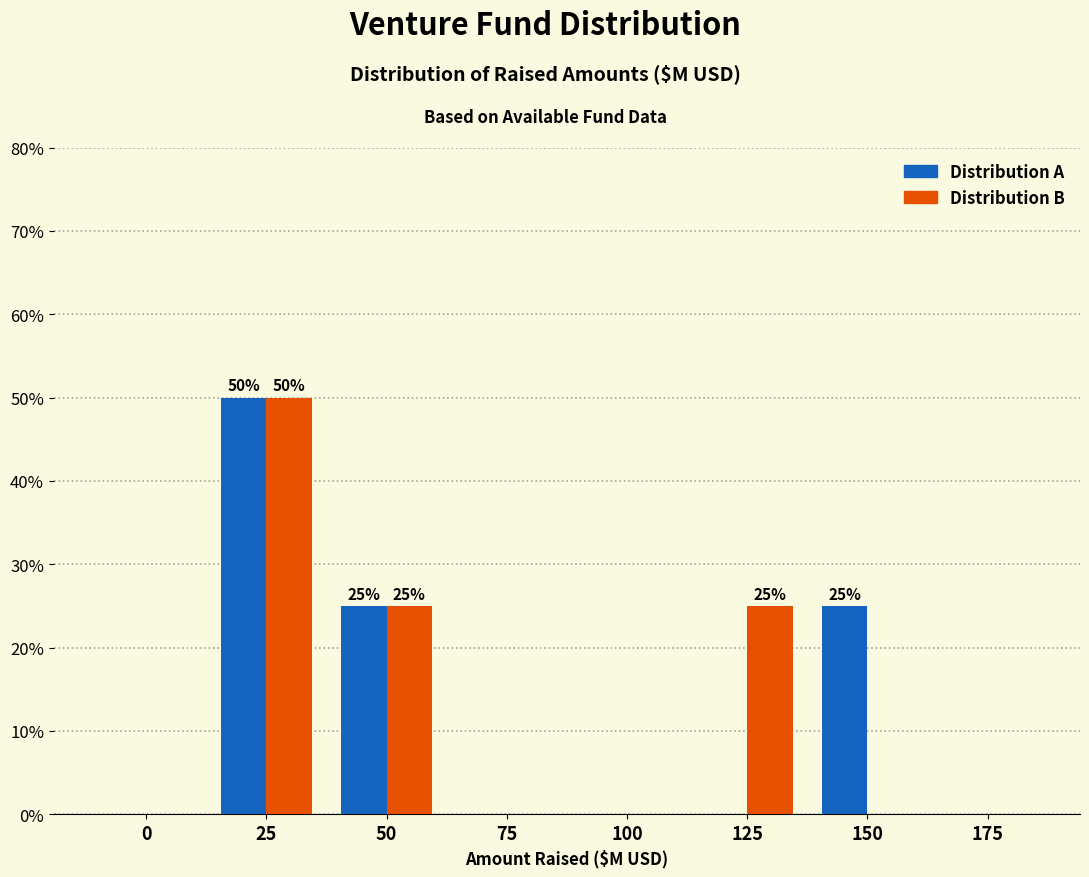

Reading left to right, what are all the values shown in this chart?

Distribution A: 0=0	25=50	50=25	75=0	100=0	125=0	150=25	175=0
Distribution B: 0=0	25=50	50=25	75=0	100=0	125=25	150=0	175=0